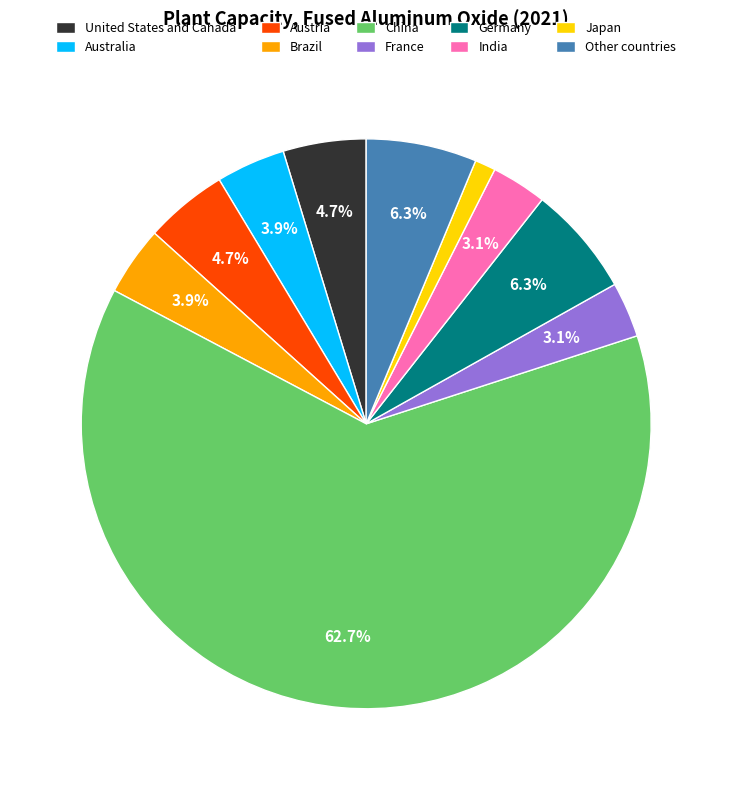

True or false: Other countries accounts for 12% of the total.

False